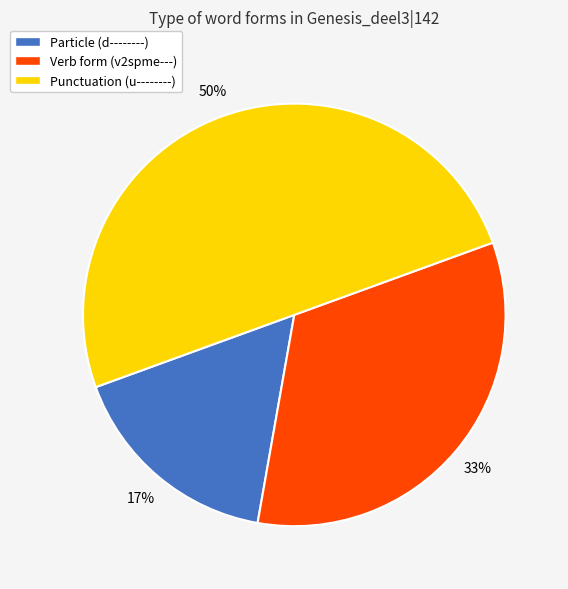

To the nearest percent, what percentage of the pie is Verb form (v2spme---)?

33%